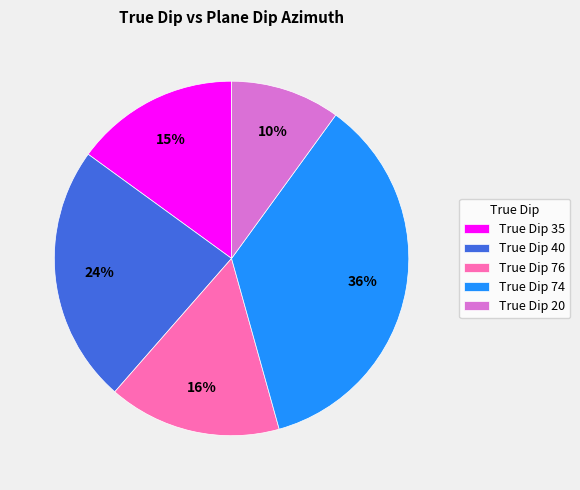

What is the largest slice in the pie chart?

True Dip 74